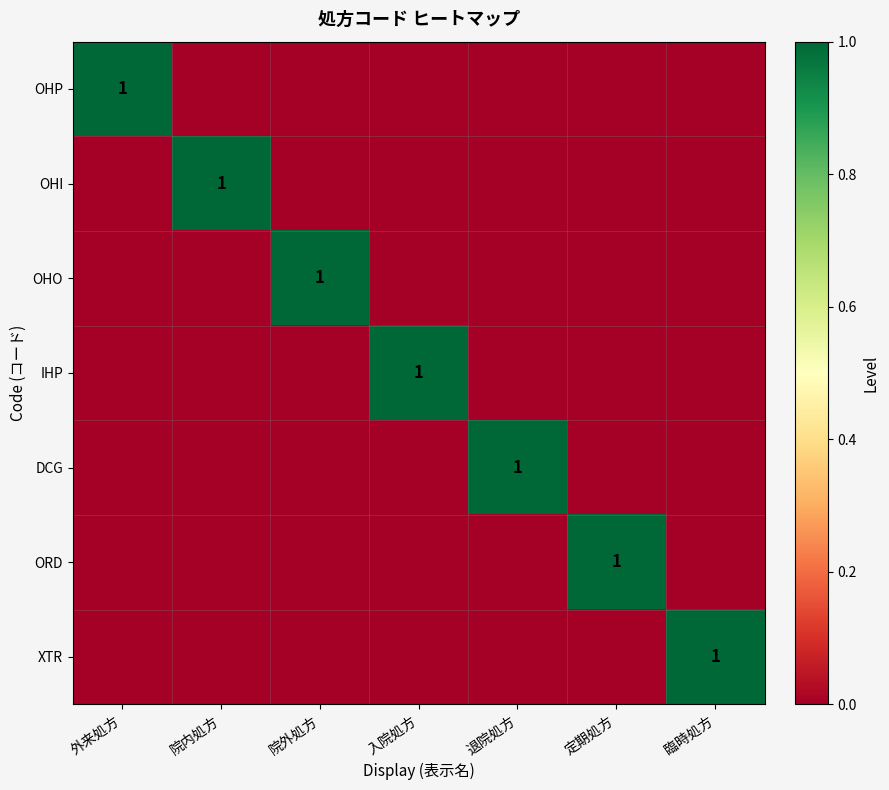

The OHI series shows 1 at 院内処方. True or false?

True